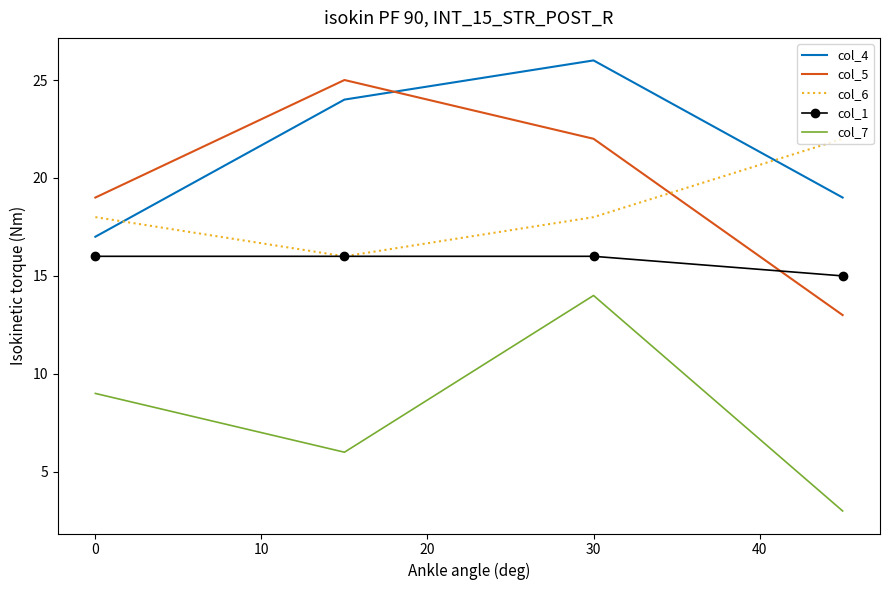

What is the lowest value of the col_1 series?

15